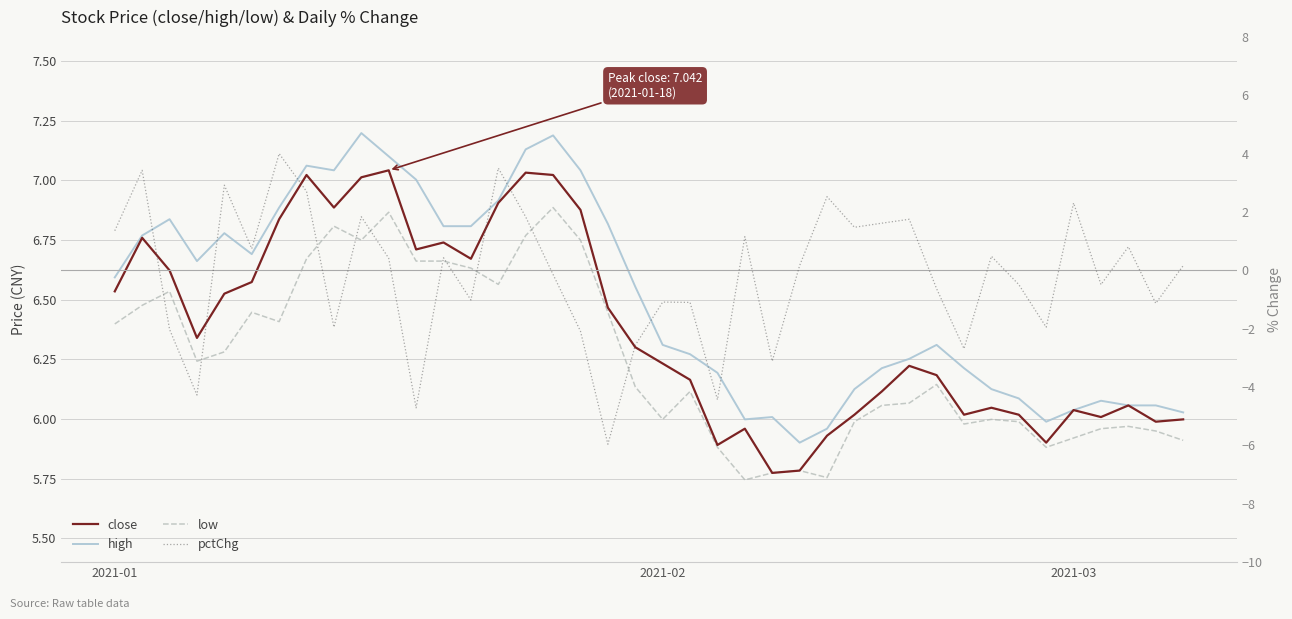

What position from the left is 2021-02?

2